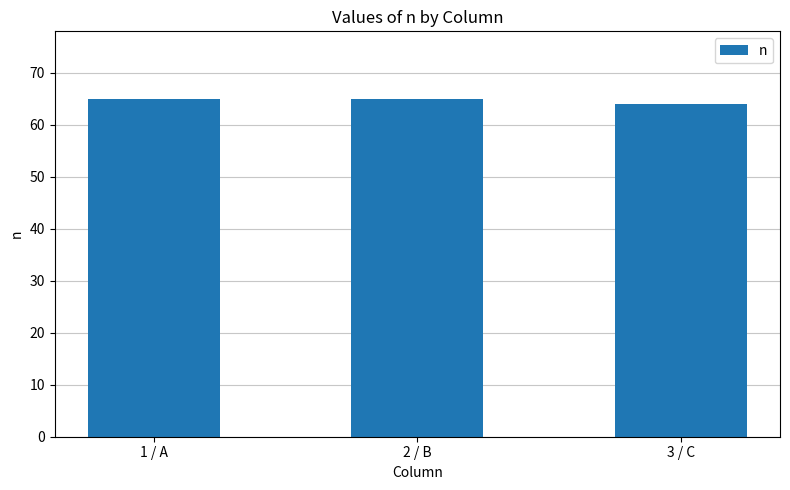

What is the label of the 2nd bar from the left?

2 / B